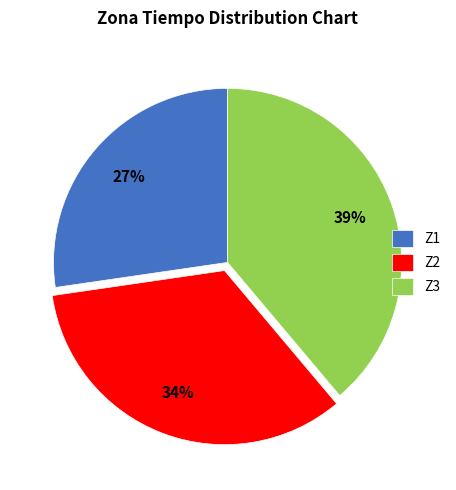

The Z3 slice represents 39% of the pie. True or false?

True